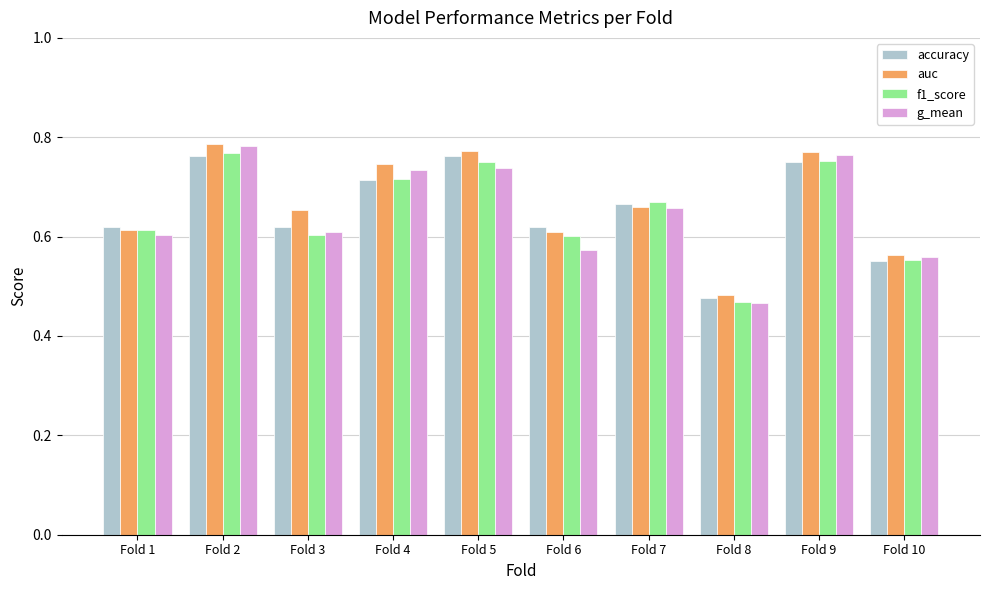

What are all the series names shown in the legend?

accuracy, auc, f1_score, g_mean